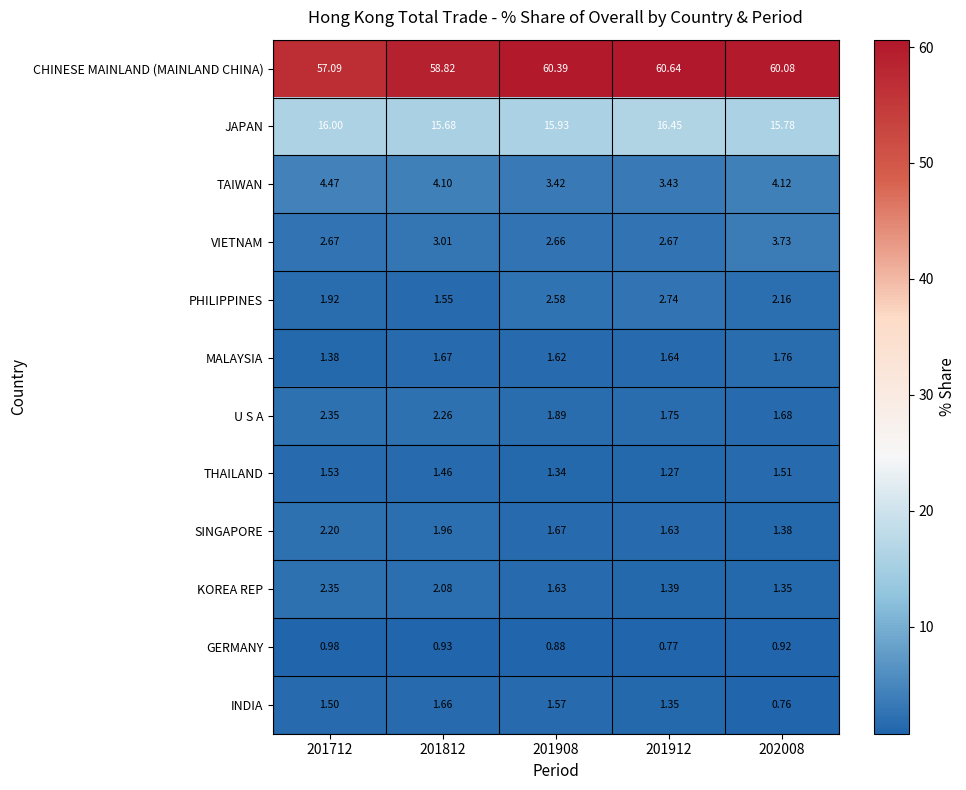

What is the spread (max minus min) of values at 201908?

59.5